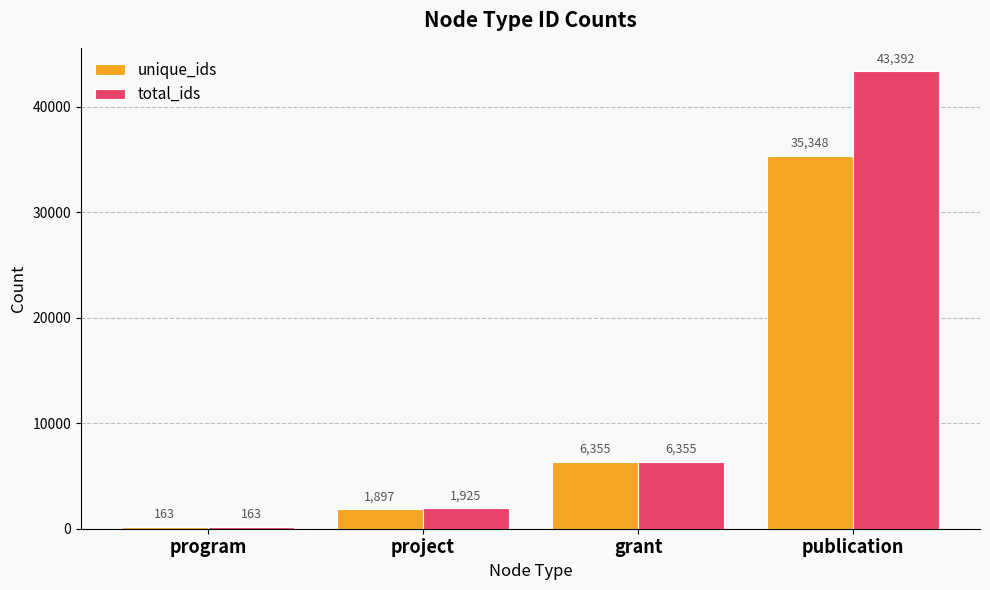

At which category is the sum across all series the highest?

publication